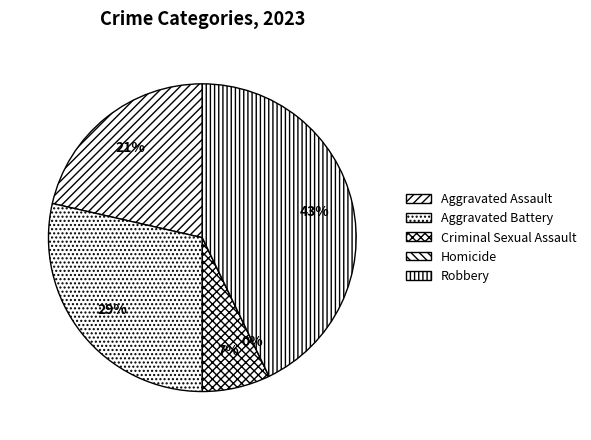

Rank the categories by value from lowest to highest.

Homicide, Criminal Sexual Assault, Aggravated Assault, Aggravated Battery, Robbery